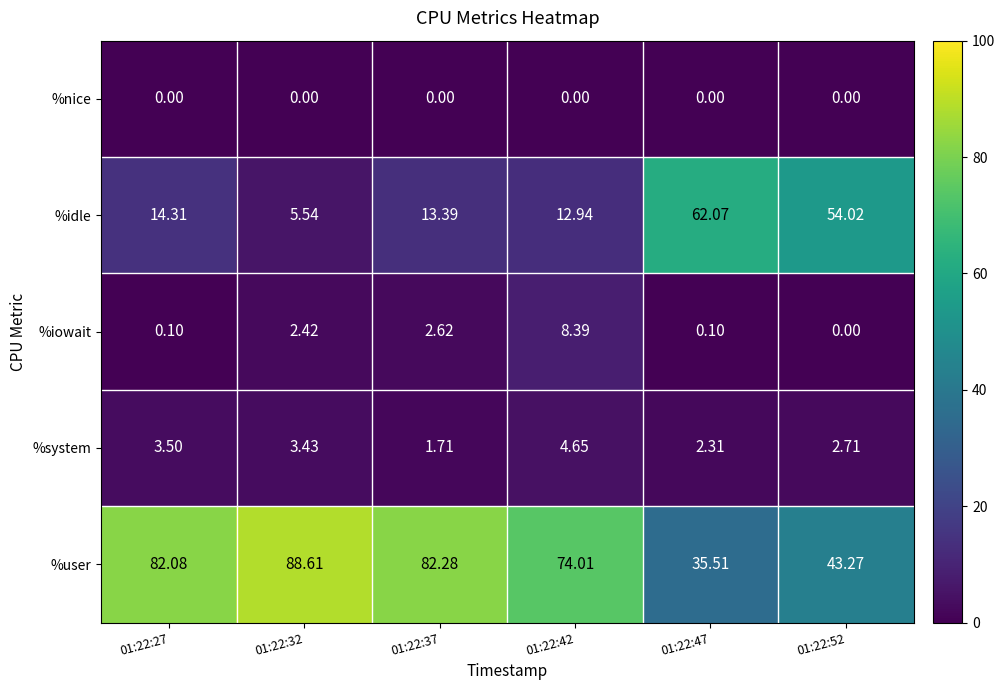

How many data points does each series have?

6